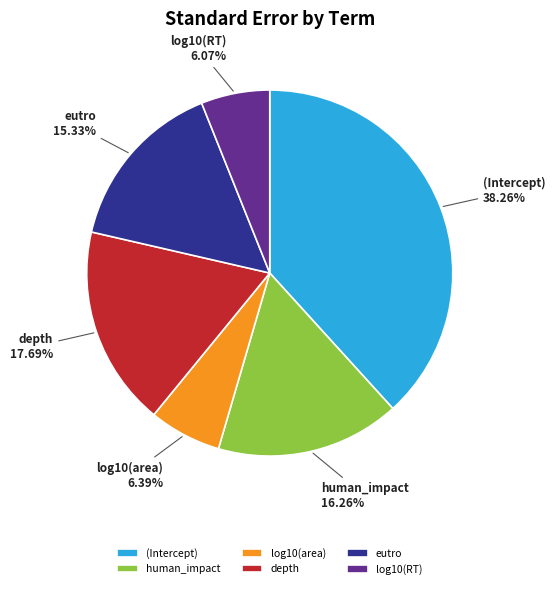

How many segments does this pie chart have?

6